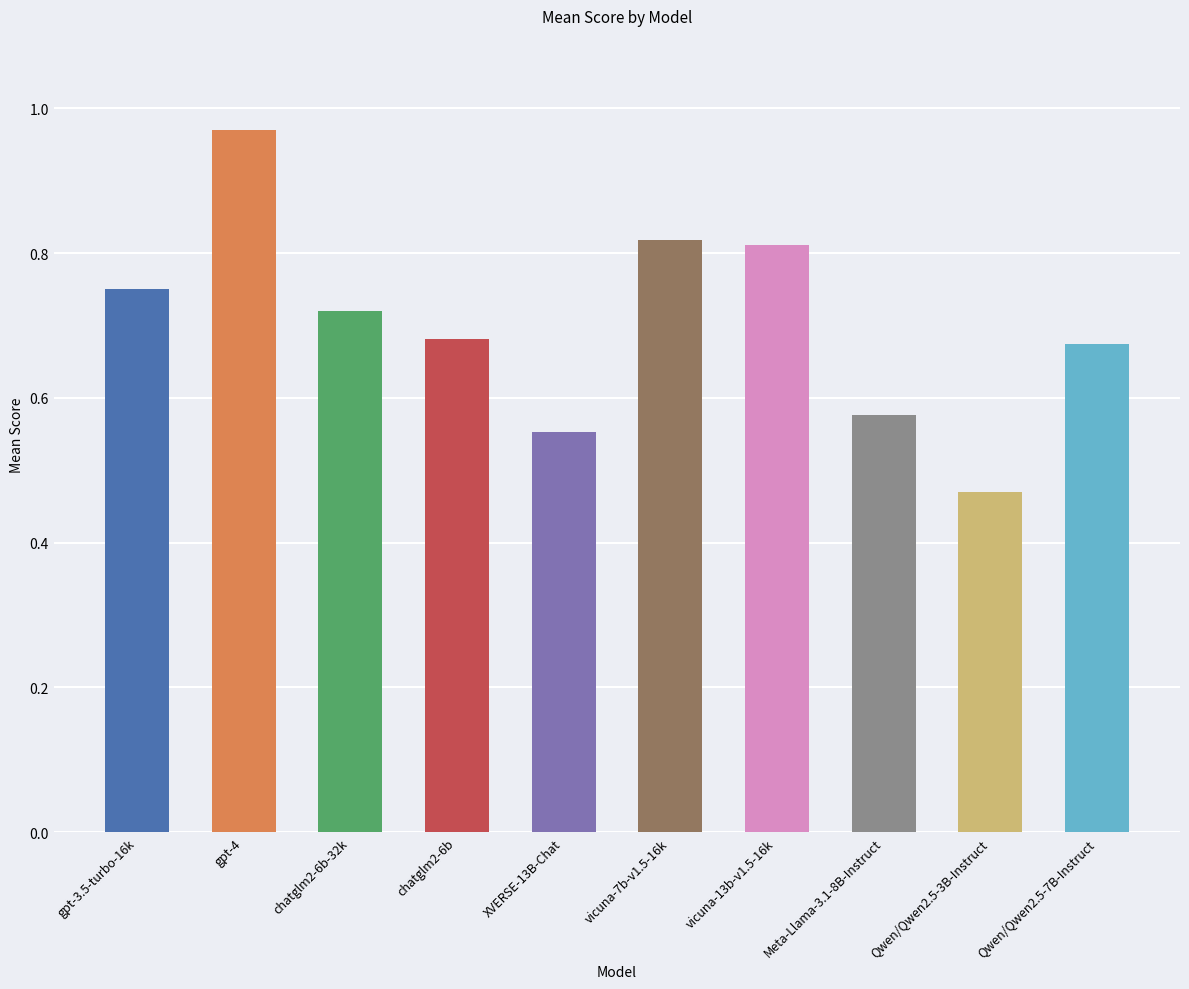

Which label corresponds to the largest value in the chart?

gpt-4